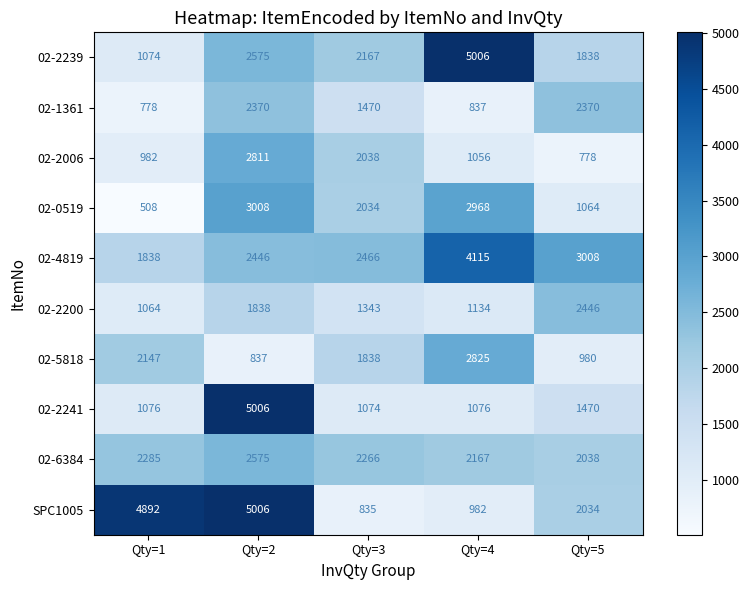

What is the sum of the 02-0519 values at Qty=5 and Qty=2?

4072